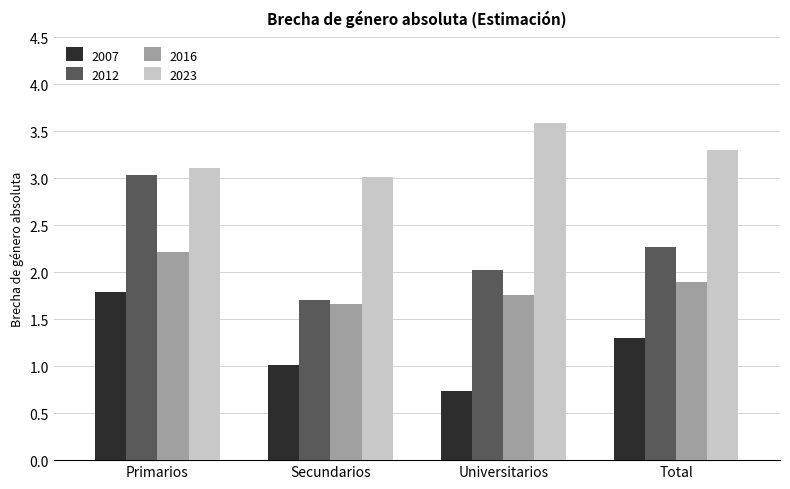

What is the minimum value for 2012?

1.7